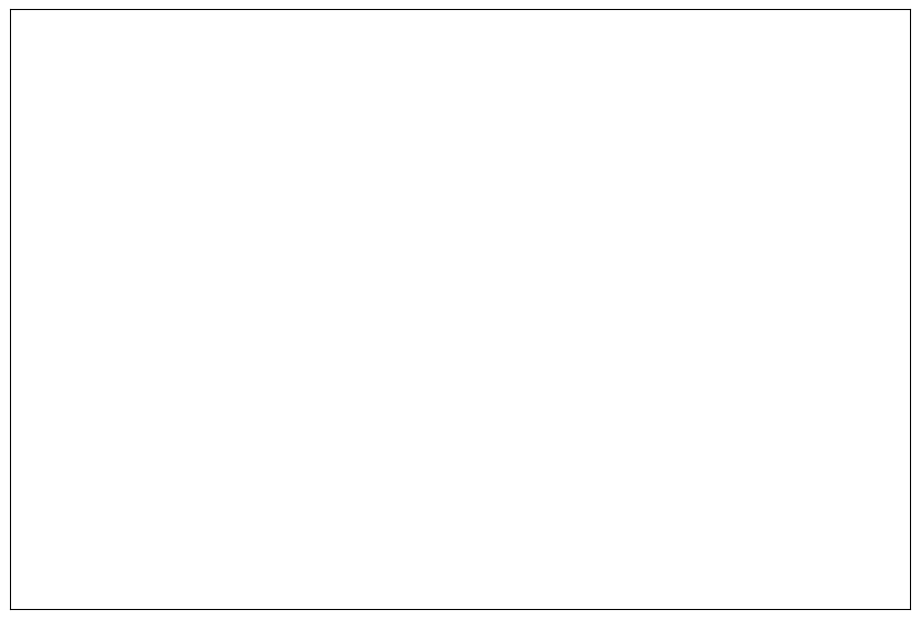

To the nearest percent, what is the difference between the largest and smallest slice percentages?

45%